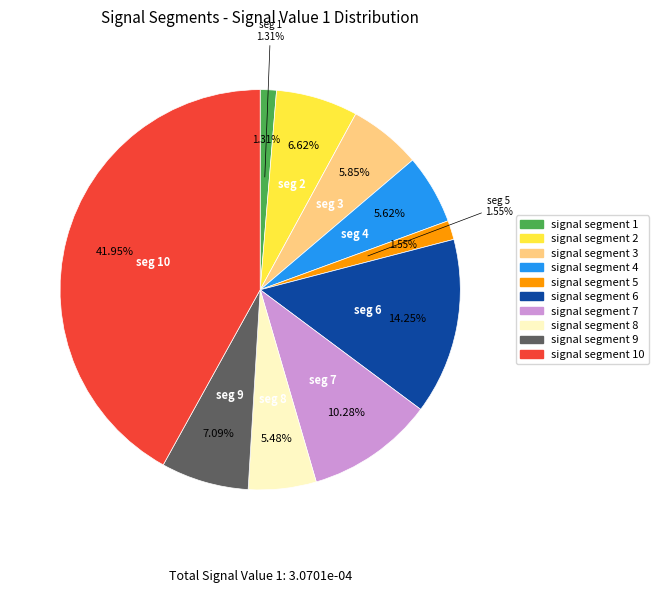

To the nearest percent, what is the difference between the largest and smallest slice percentages?

41%